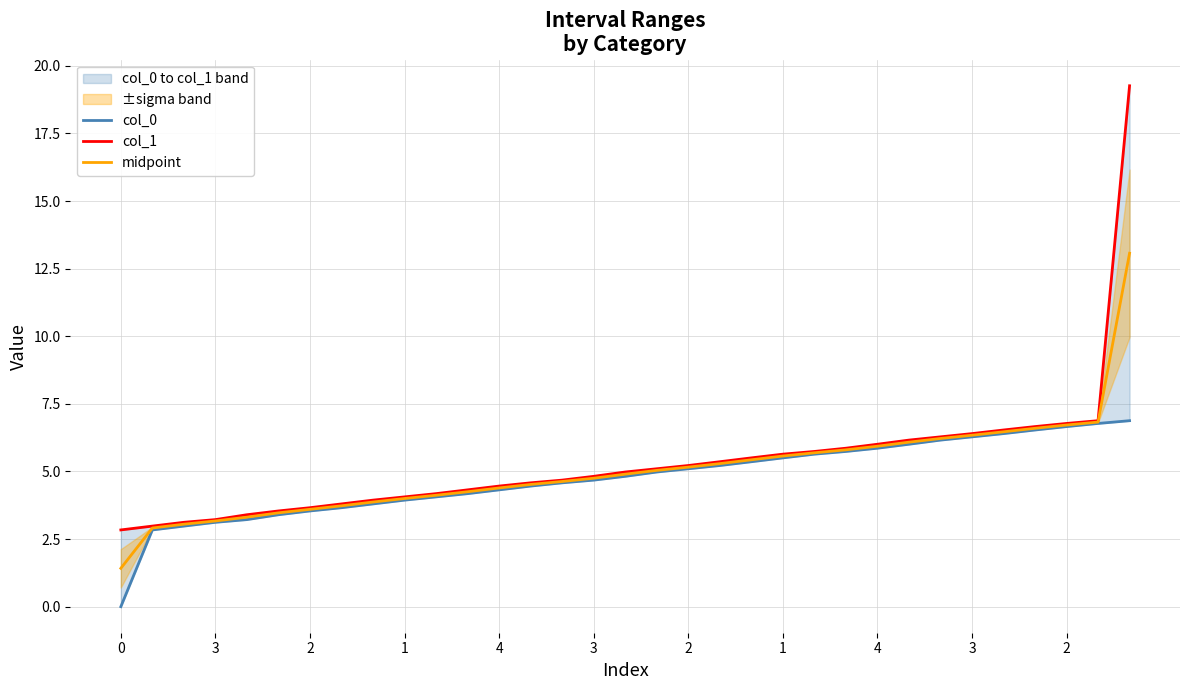

What is the minimum value for col_1?

2.8